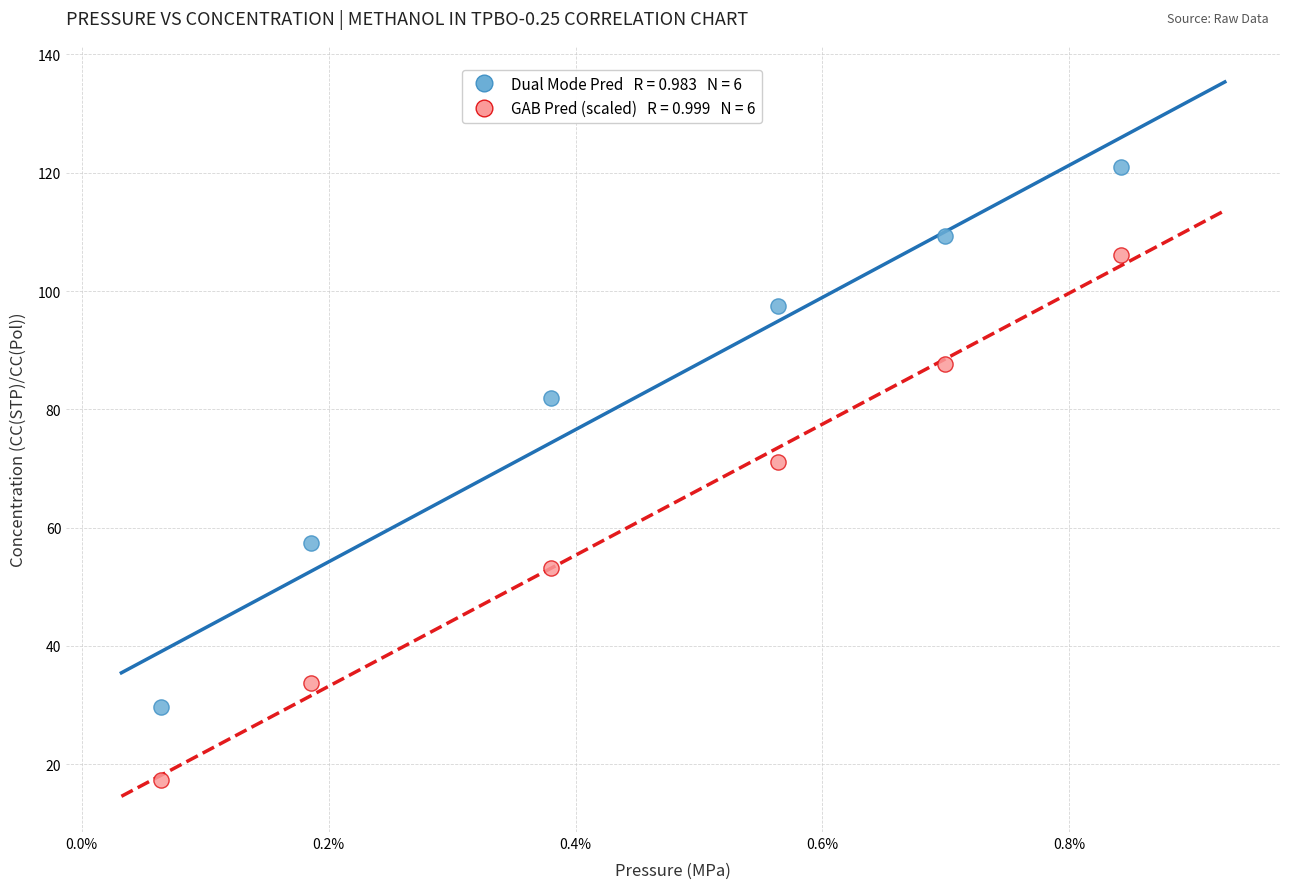

Across all data points, what is the average Y value?

72.2